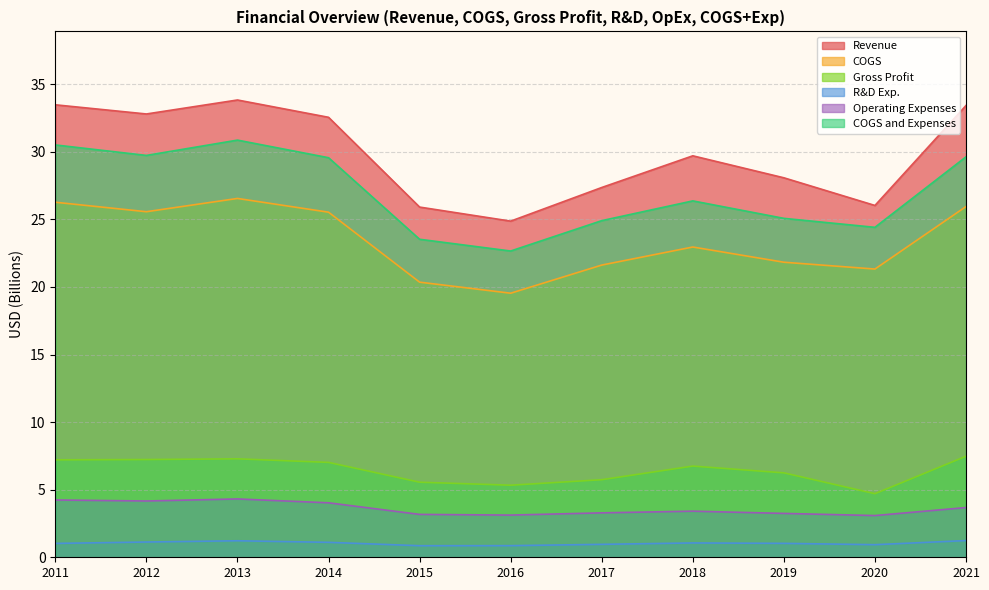

What is the maximum value for COGS and Expenses?

30.9